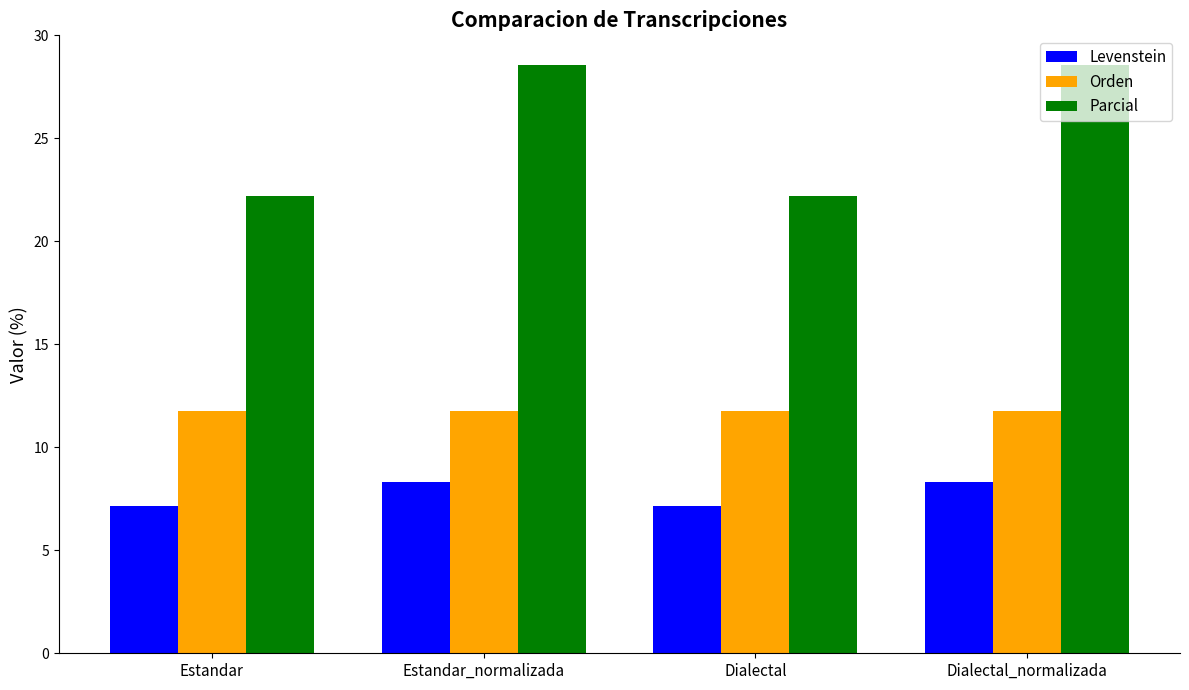

At how many categories does at least one series exceed 15?

4